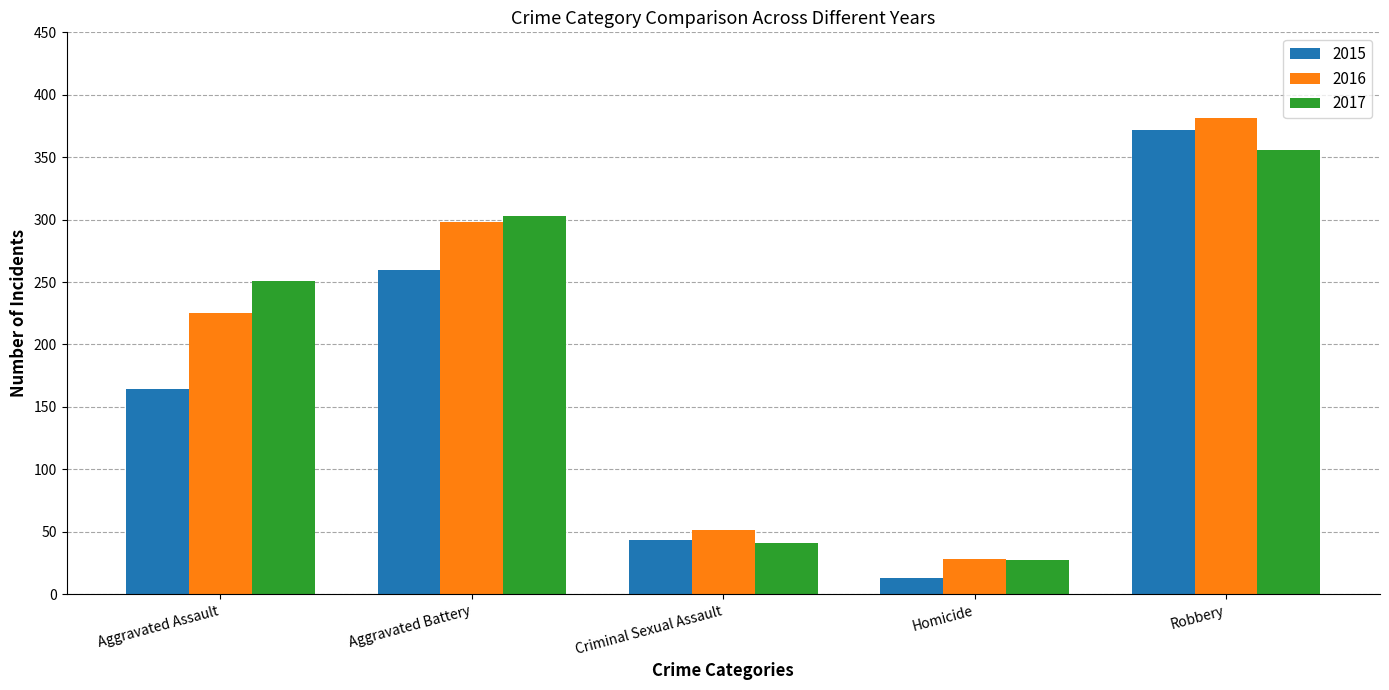

Rank the categories by 2017 value from highest to lowest.

Robbery, Aggravated Battery, Aggravated Assault, Criminal Sexual Assault, Homicide